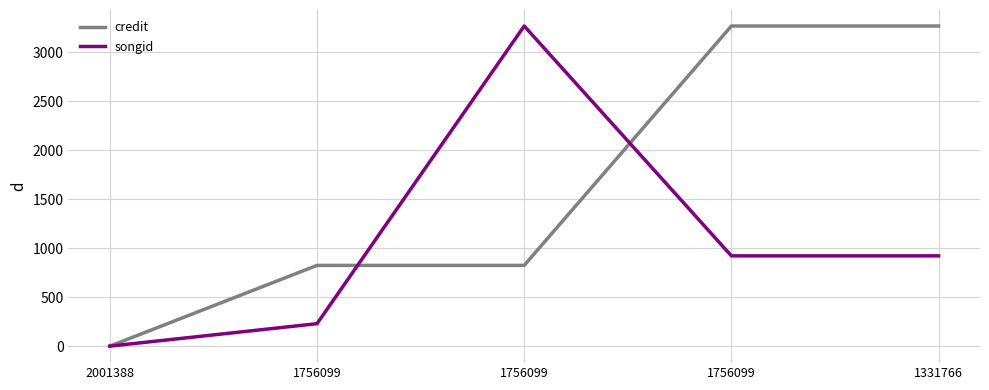

Reading left to right, extract all data points from this chart.

credit: 2001388=-1.0	1756099=823.3	1756099=823.3	1756099=3267.0	1331766=3267.0
songid: 2001388=-1.0	1756099=228.3	1756099=3267.0	1756099=920.7	1331766=920.7